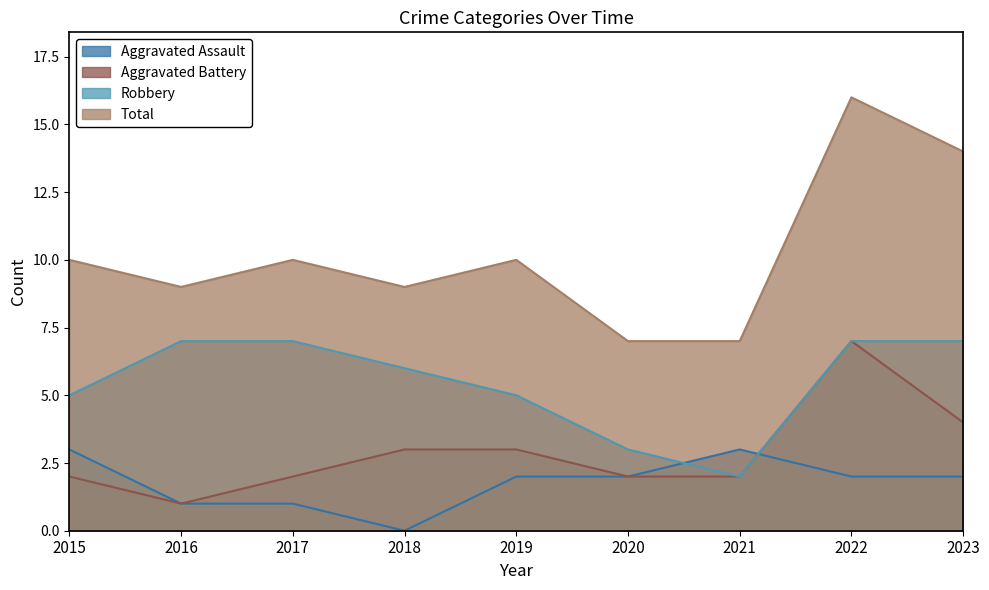

What is the sum of the Aggravated Battery values at 2016 and 2023?

5